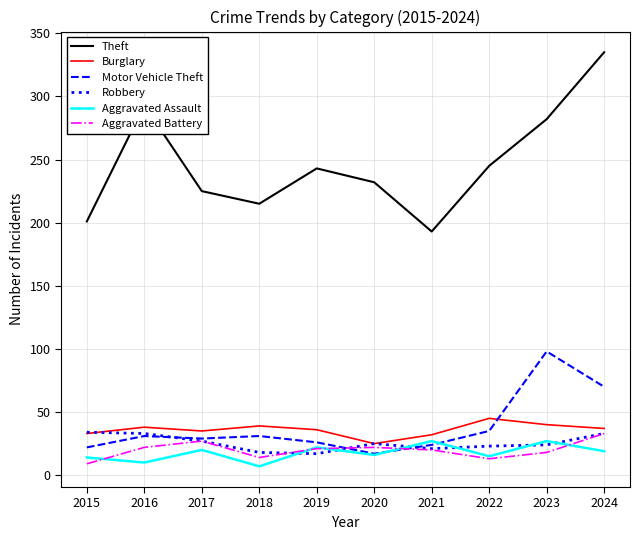

What is the difference between the maximum and second lowest values in the Motor Vehicle Theft series?

76